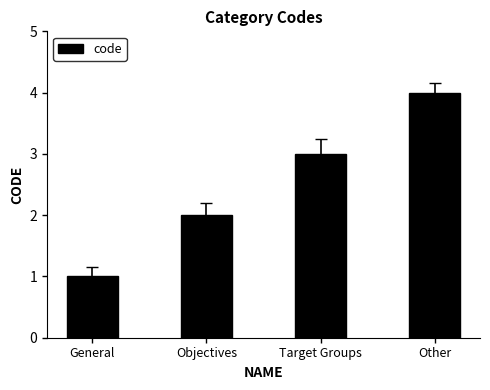

Are the bars grouped side by side (vs. stacked)?

No